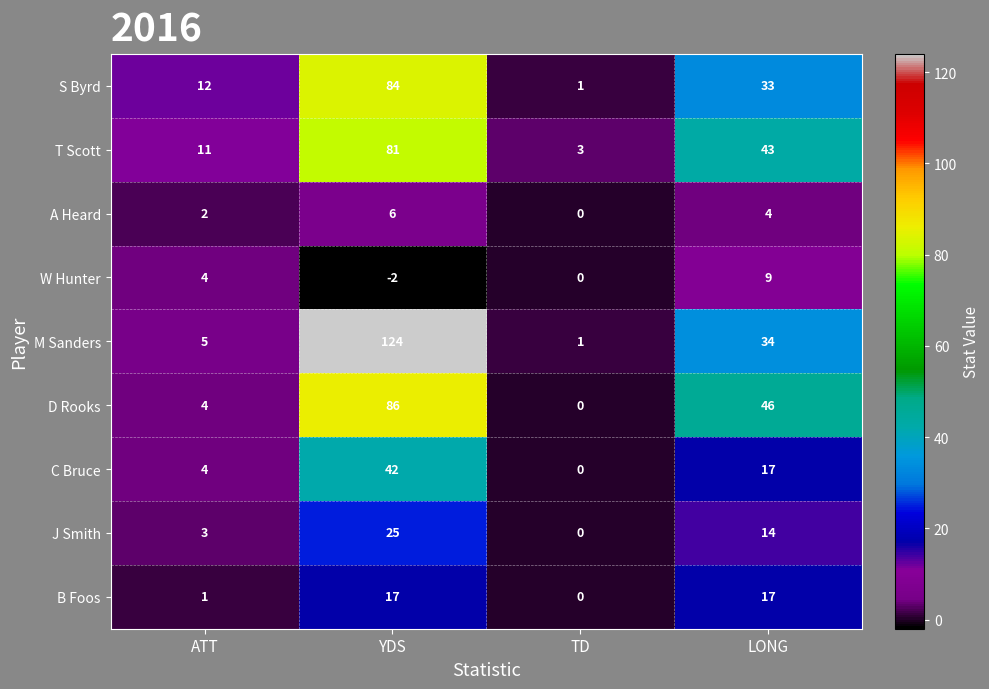

What is the total value across all series at ATT?

46